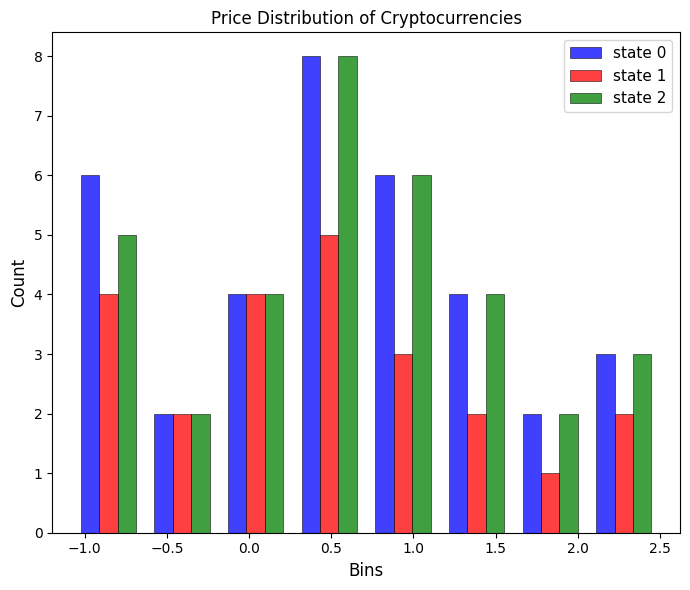

In the state 1 series, which range on the x-axis has the tallest bar?

0.25 to 0.70